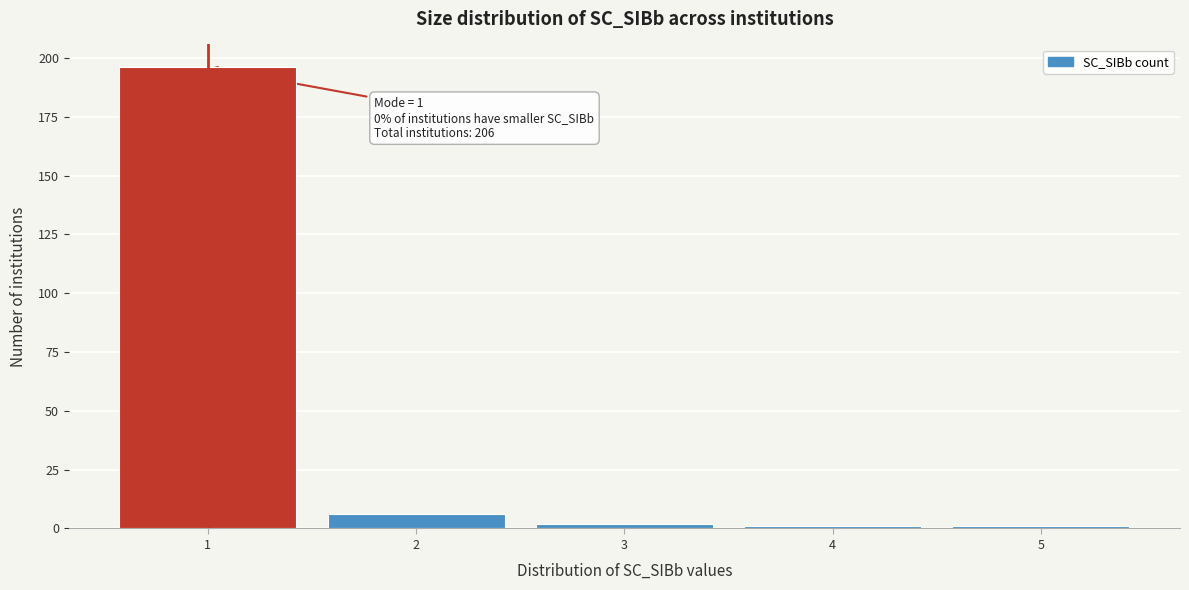

Over which range of the x-axis is the bar tallest?

0.5 to 1.5